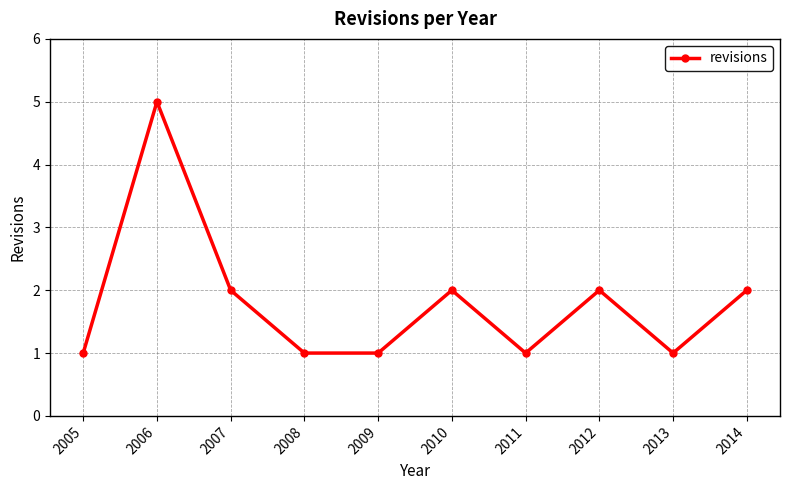

Reading left to right, what are all the values shown in this chart?

2005=1	2006=5	2007=2	2008=1	2009=1	2010=2	2011=1	2012=2	2013=1	2014=2